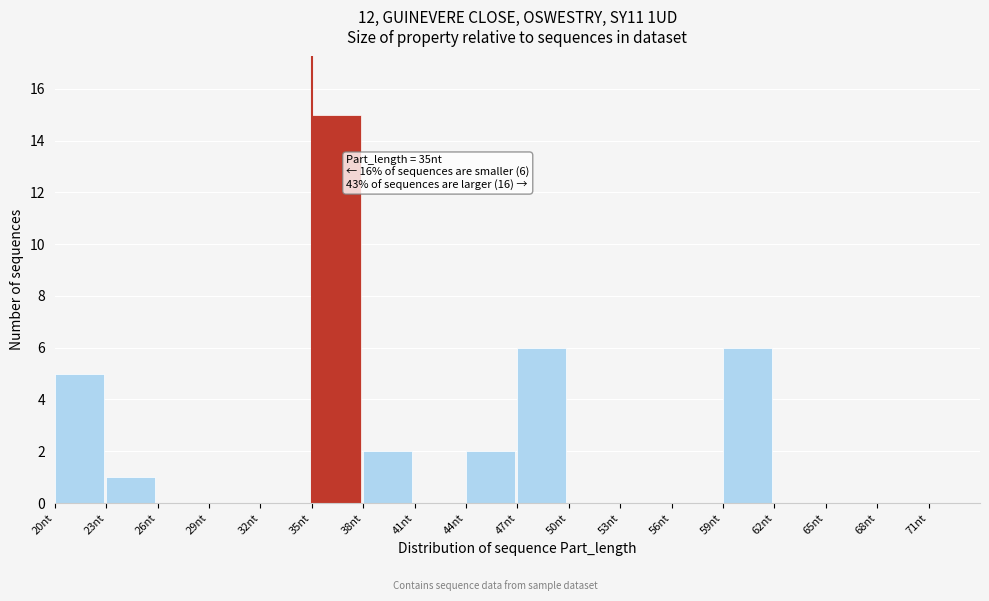

Which range on the x-axis has the tallest bar?

35 to 38